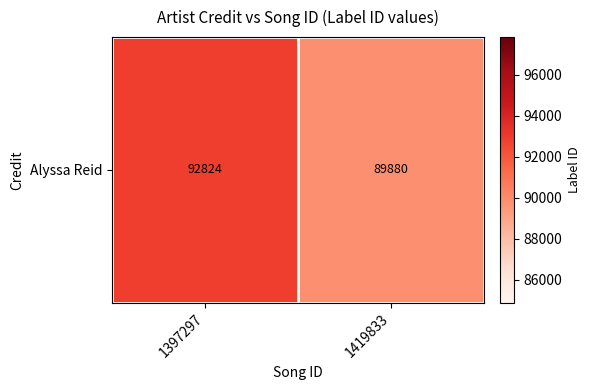

How many categories are shown in the chart?

2